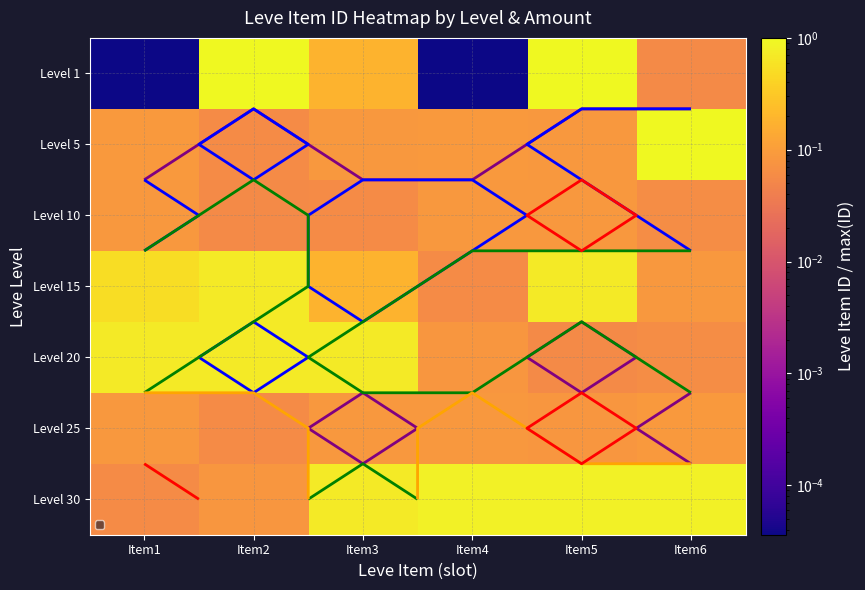

Is it true that Level 15 equals 0.1 at Item3?

False